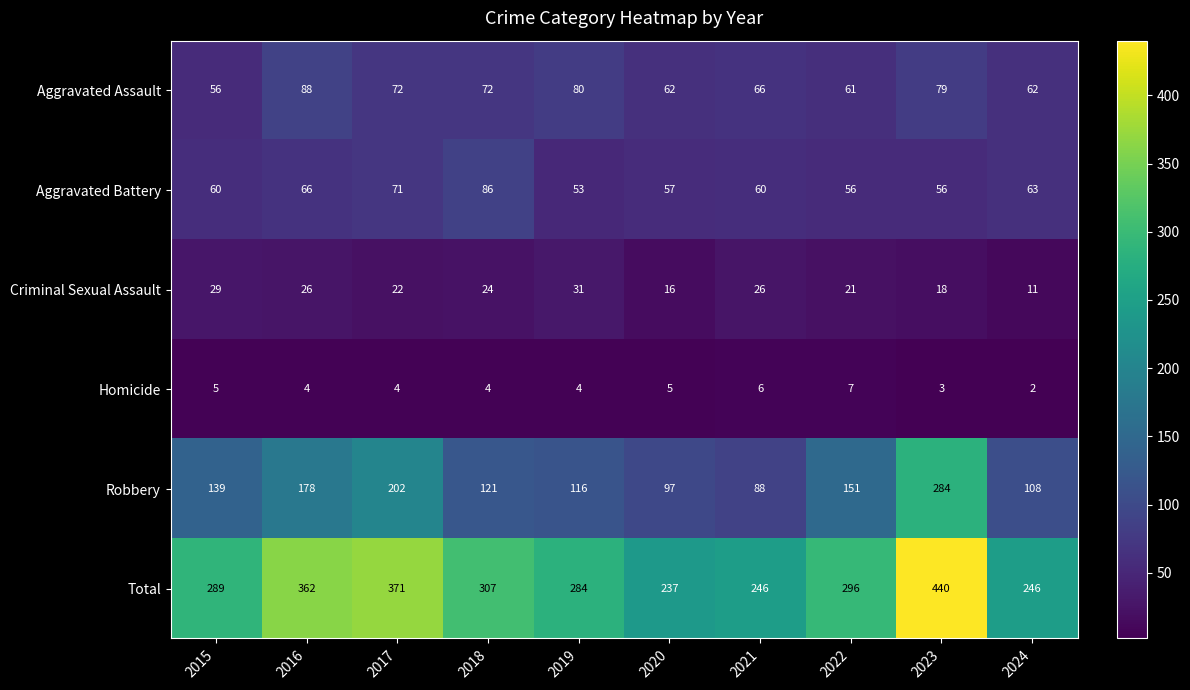

At which category is the sum across all series the highest?

2023